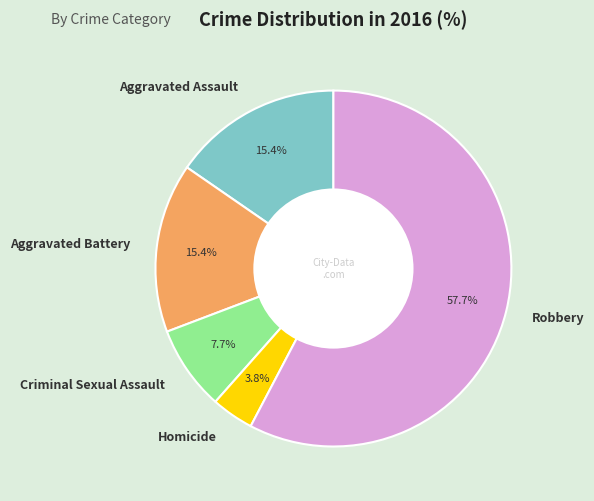

To the nearest percent, what is the average slice percentage?

20%